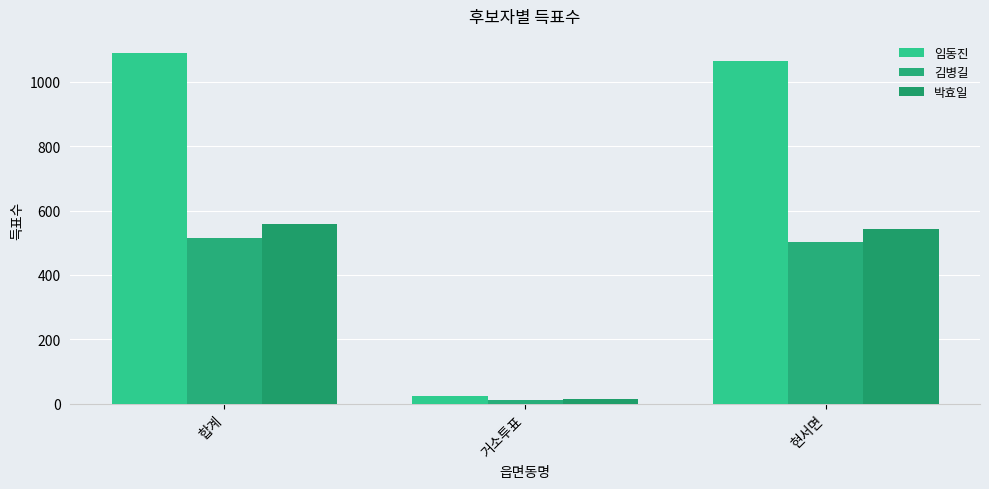

What is the label of the 2nd bar from the left?

거소투표